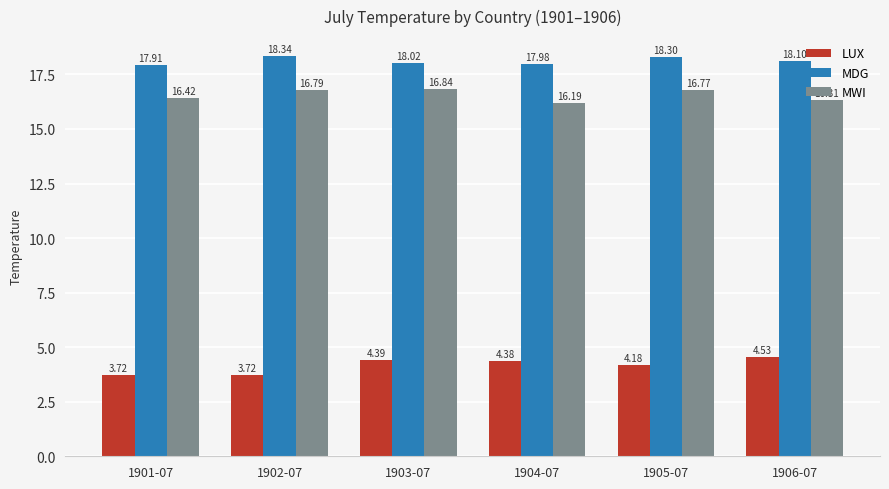

What are all the series names shown in the legend?

LUX, MDG, MWI